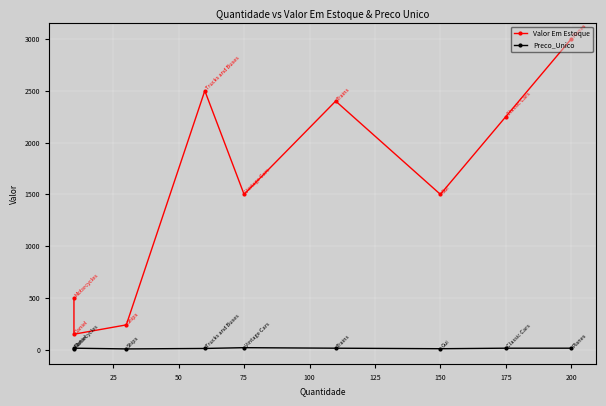

True or false: Valor Em Estoque and Preco_Unico intersect in this chart.

False